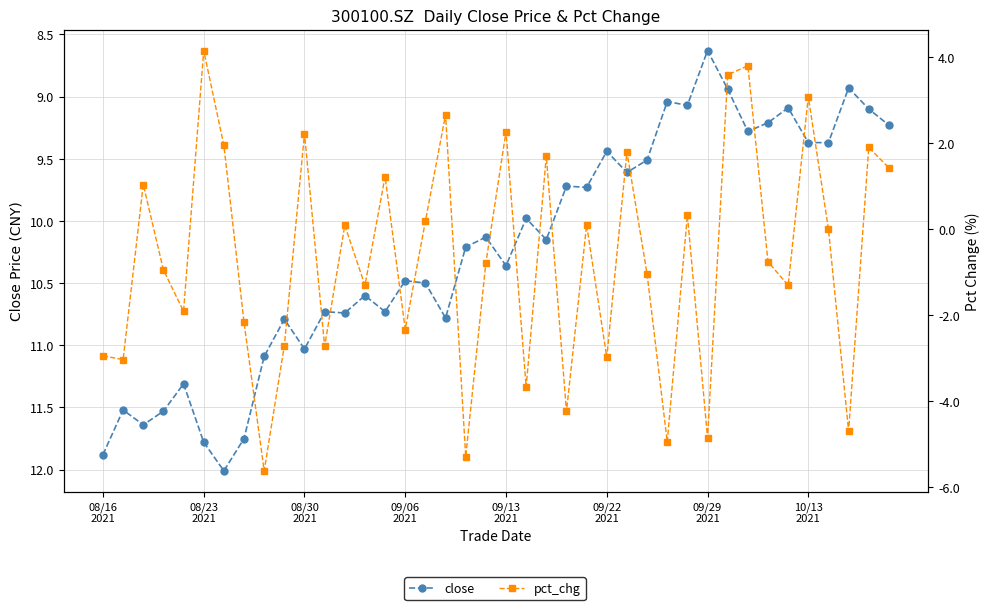

Which label corresponds to the largest value in the chart?

09/29
2021